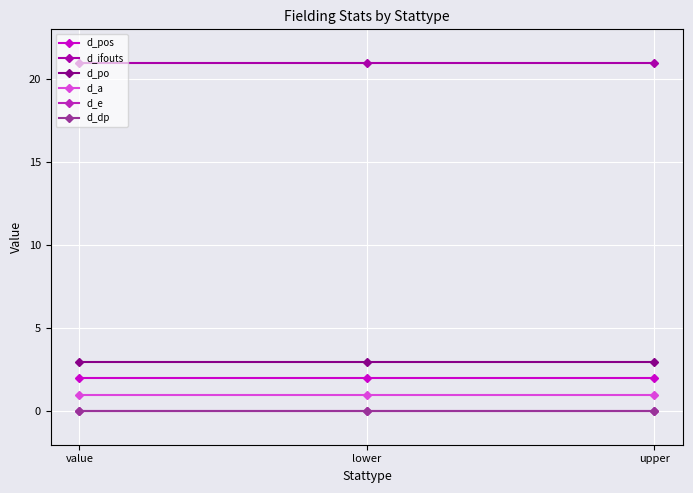

Does the chart have visible grid lines?

Yes